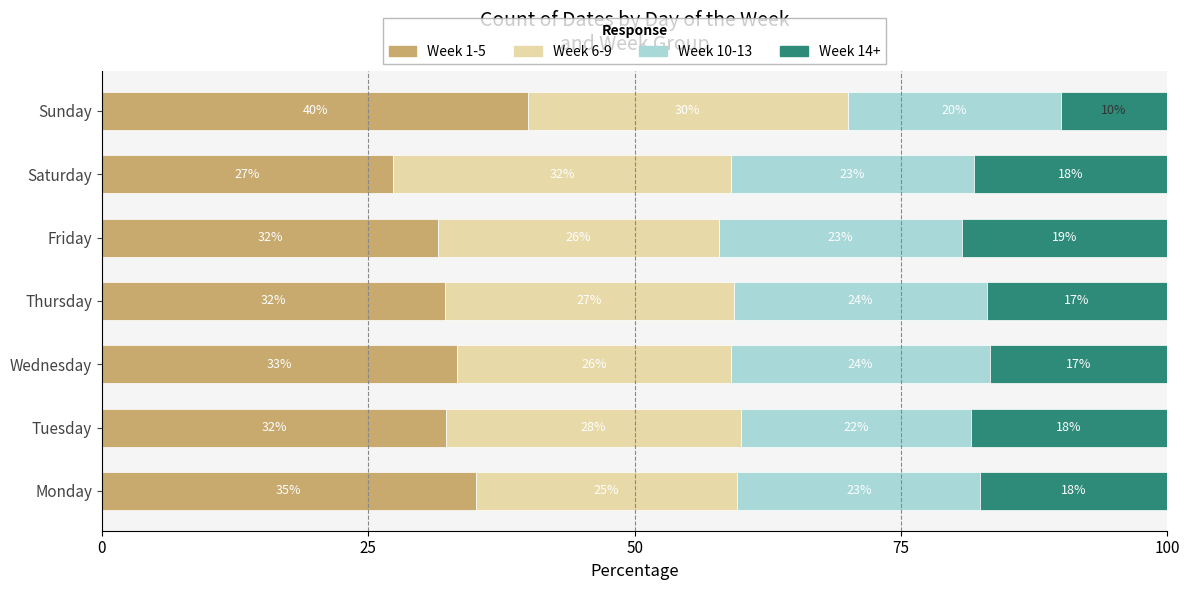

Reading left to right, list all the values displayed in this chart.

Week 1-5: 35.1	32.3	33.3	32.2	31.6	27.3	40.0
Week 6-9: 24.6	27.7	25.8	27.1	26.3	31.8	30.0
Week 10-13: 22.8	21.5	24.2	23.7	22.8	22.7	20.0
Week 14+: 17.5	18.5	16.7	16.9	19.3	18.2	10.0